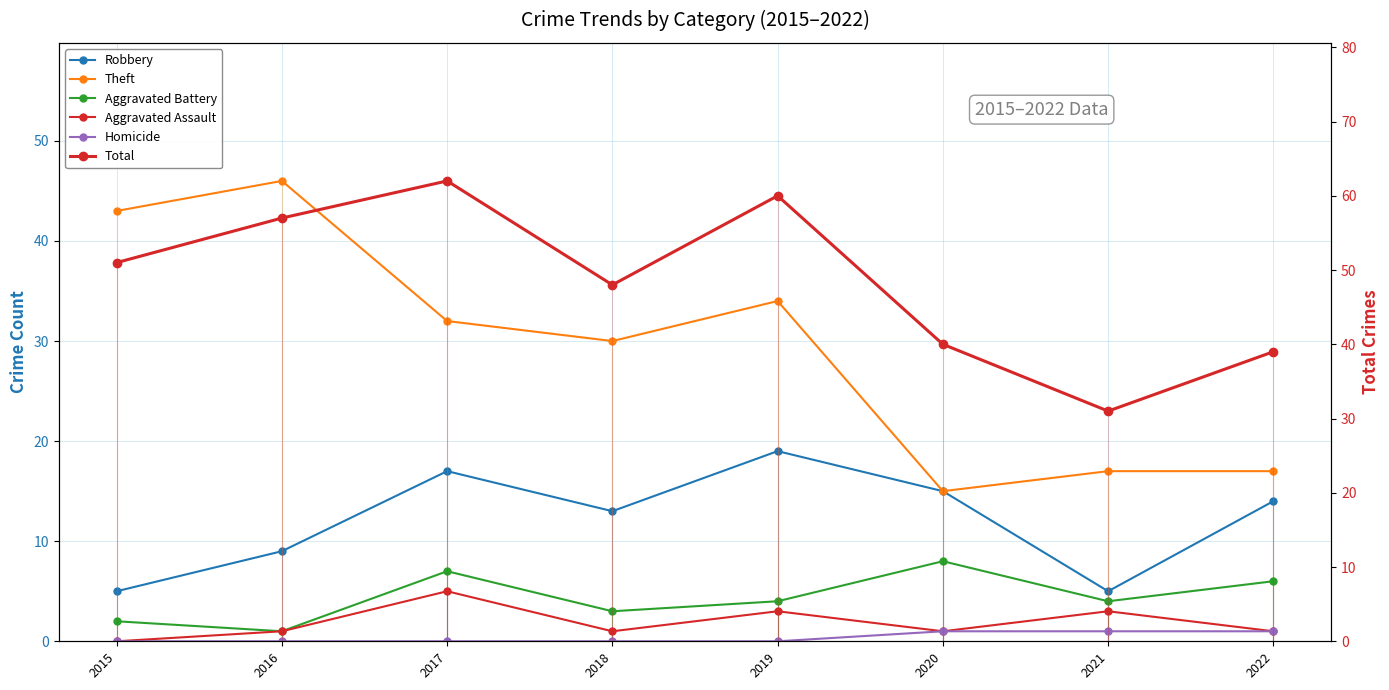

What is the lowest value of the Total series?

31